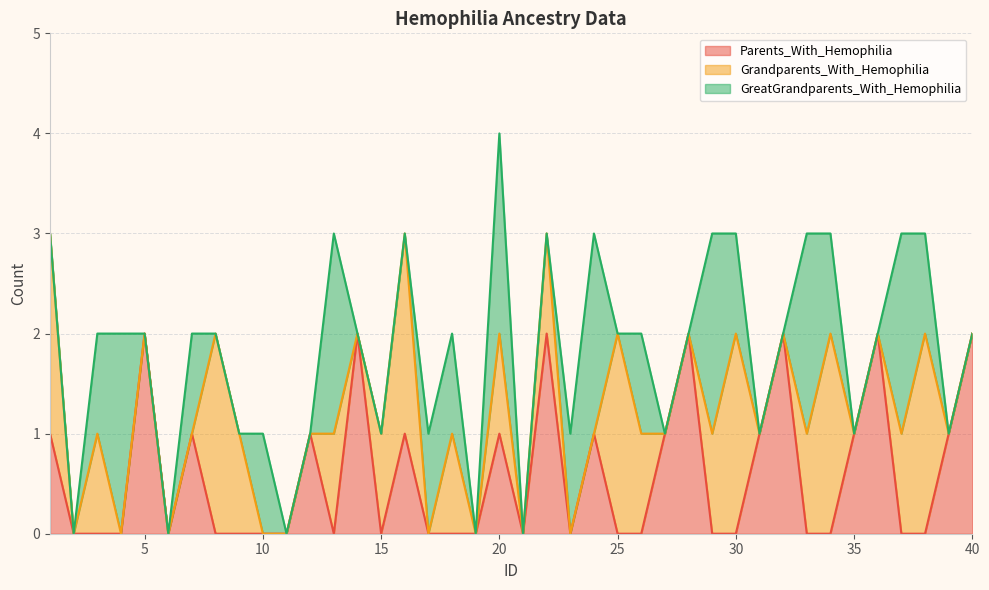

Where do Grandparents_With_Hemophilia and Parents_With_Hemophilia first cross each other?

7 and 8